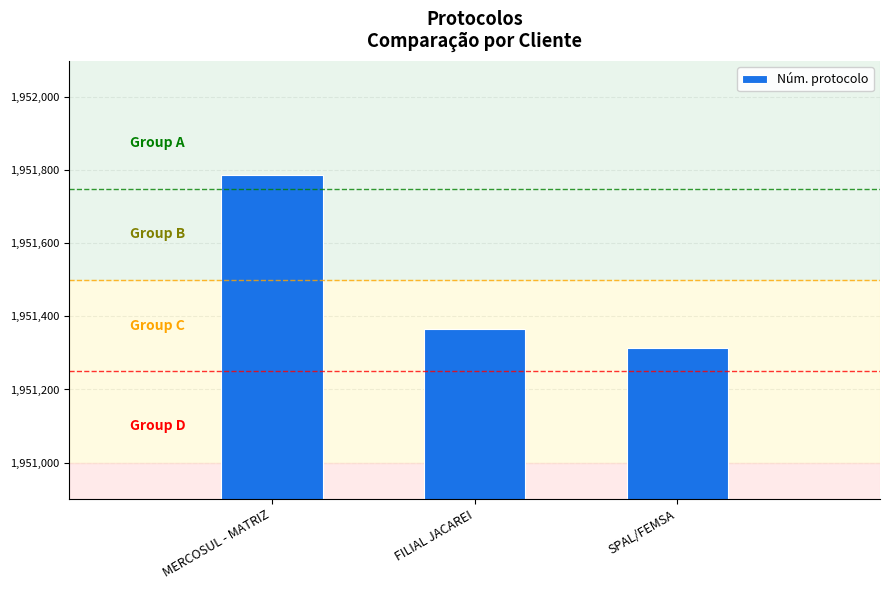

List the labels in order of value, smallest first.

SPAL/FEMSA, FILIAL JACAREI, MERCOSUL - MATRIZ